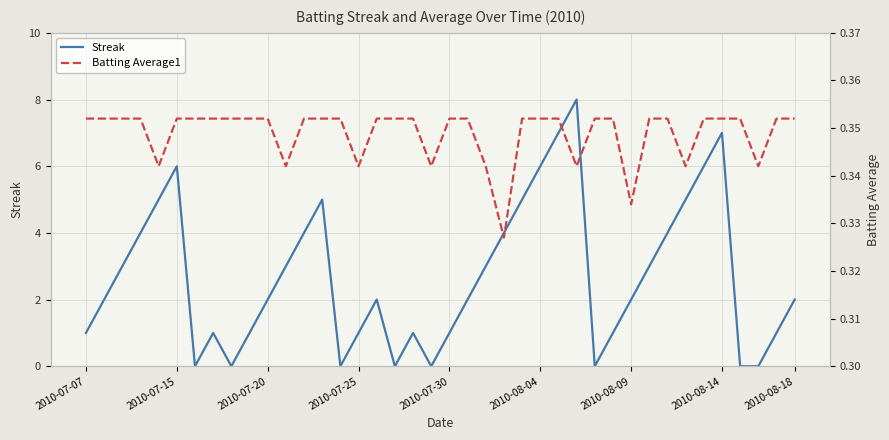

After their last crossing, which series has the higher values: Batting Average1 or Streak?

Streak